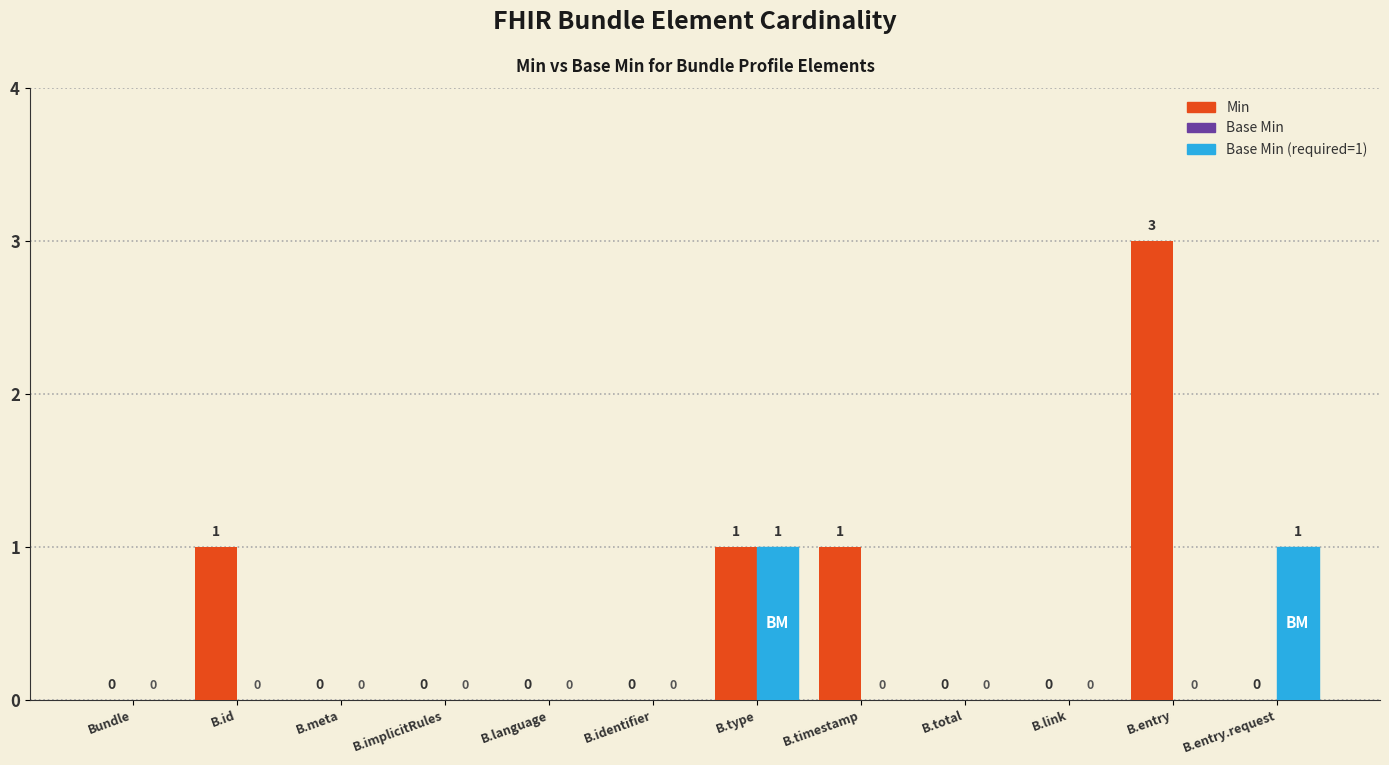

What is the sum of all Min values?

6